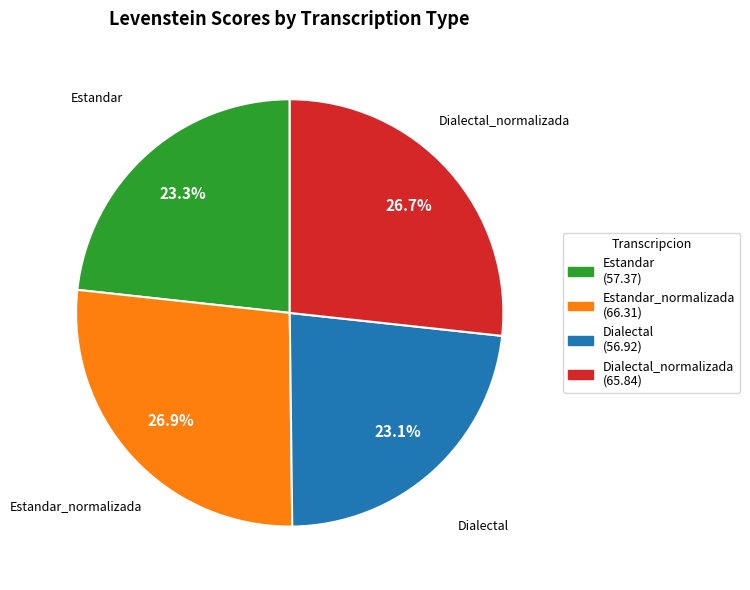

To the nearest percent, what is the average slice percentage?

25%